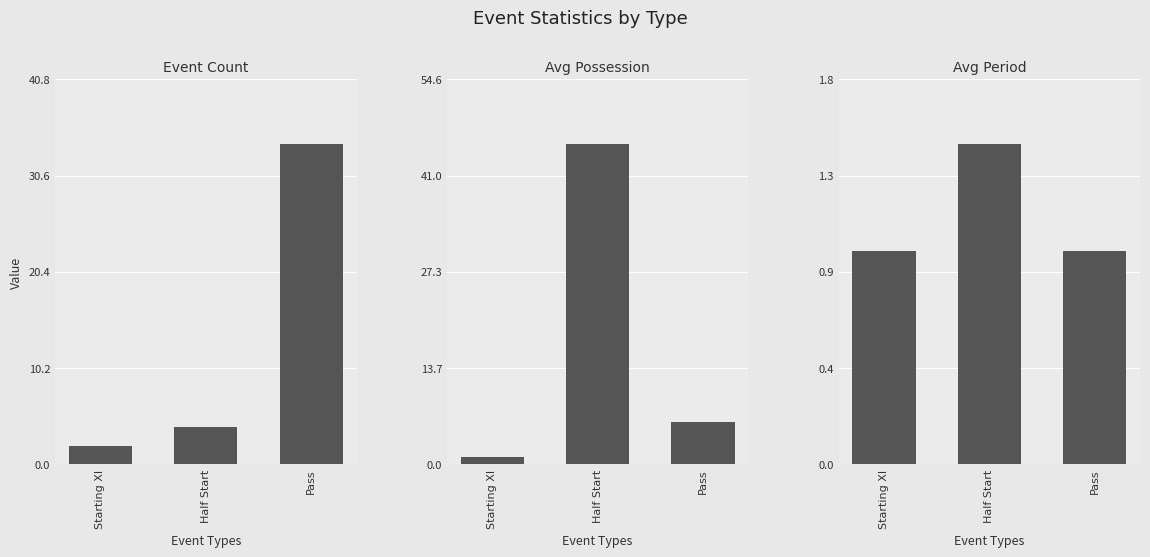

What is the label of the 3rd bar from the left?

Pass